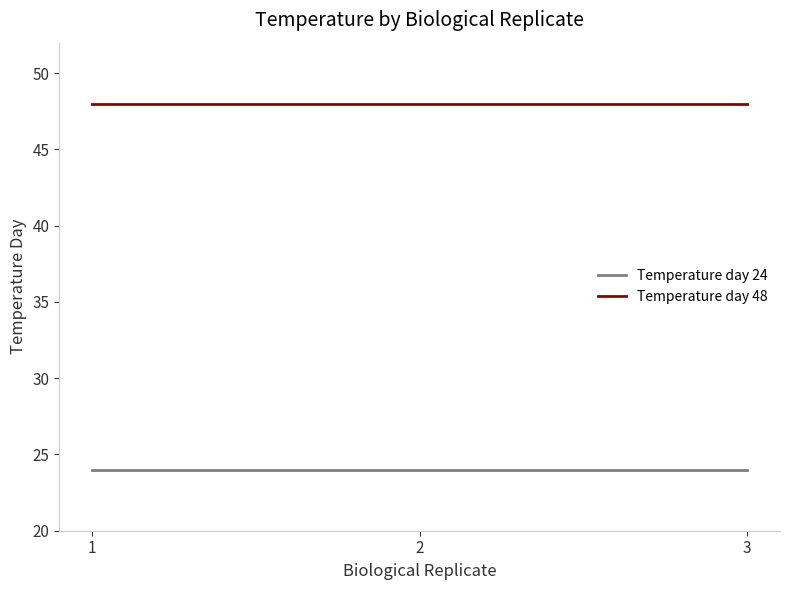

The value of Temperature day 24 at 2 is 12. True or false?

False